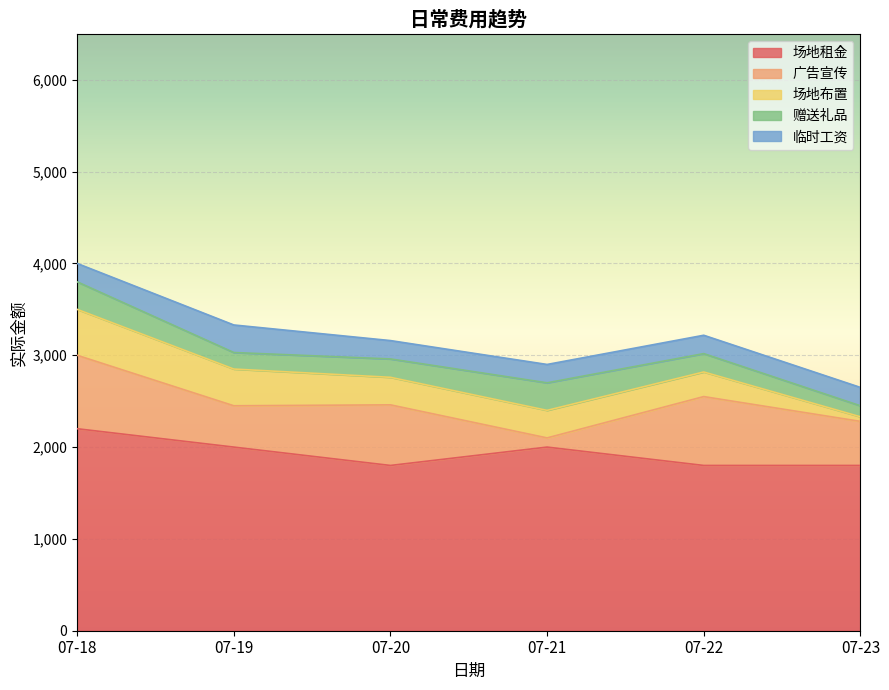

How many lines are shown in the chart?

5